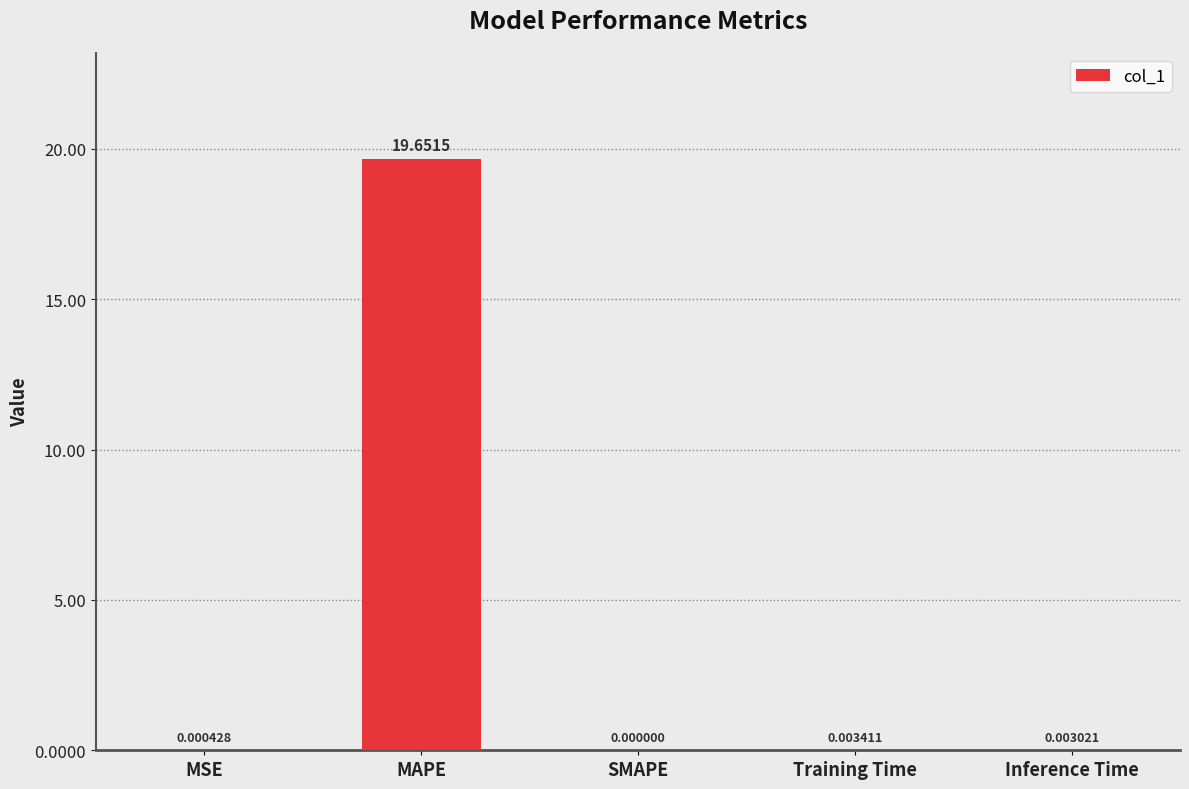

What is the sum of all values?

19.7